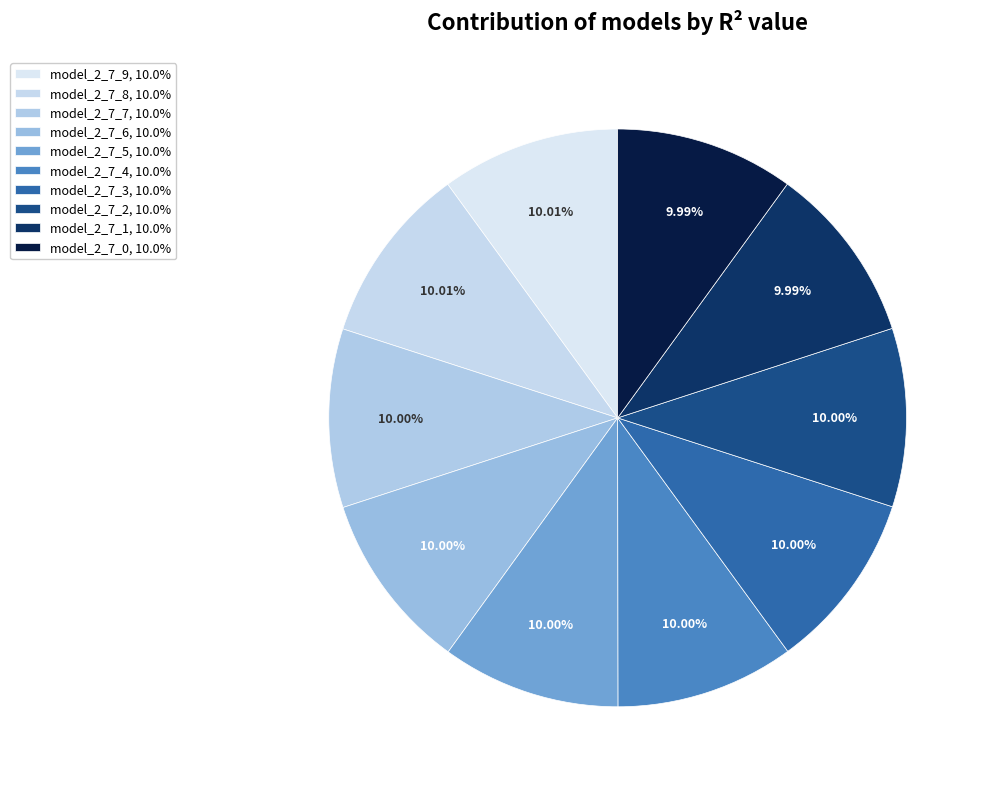

How many segments does this pie chart have?

10